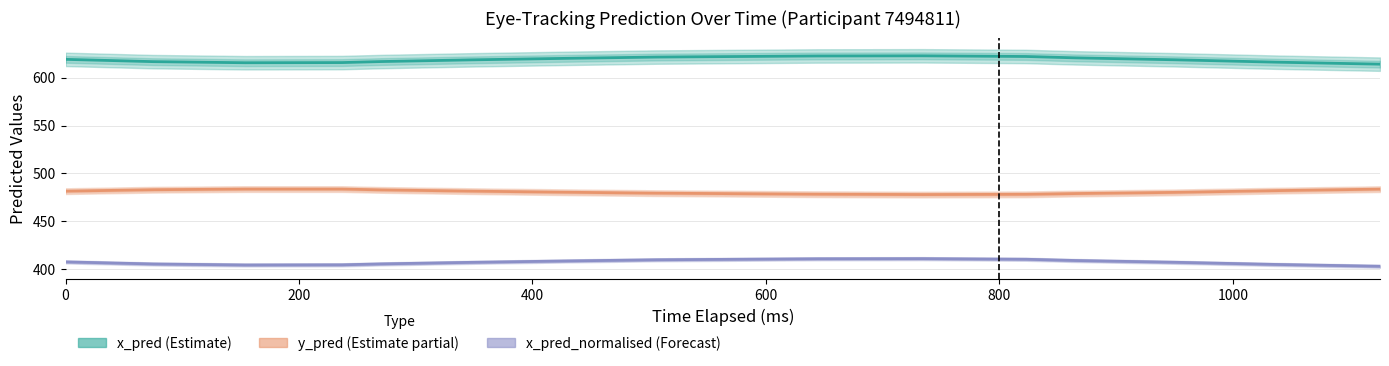

Does the chart display data point markers on the line(s)?

No